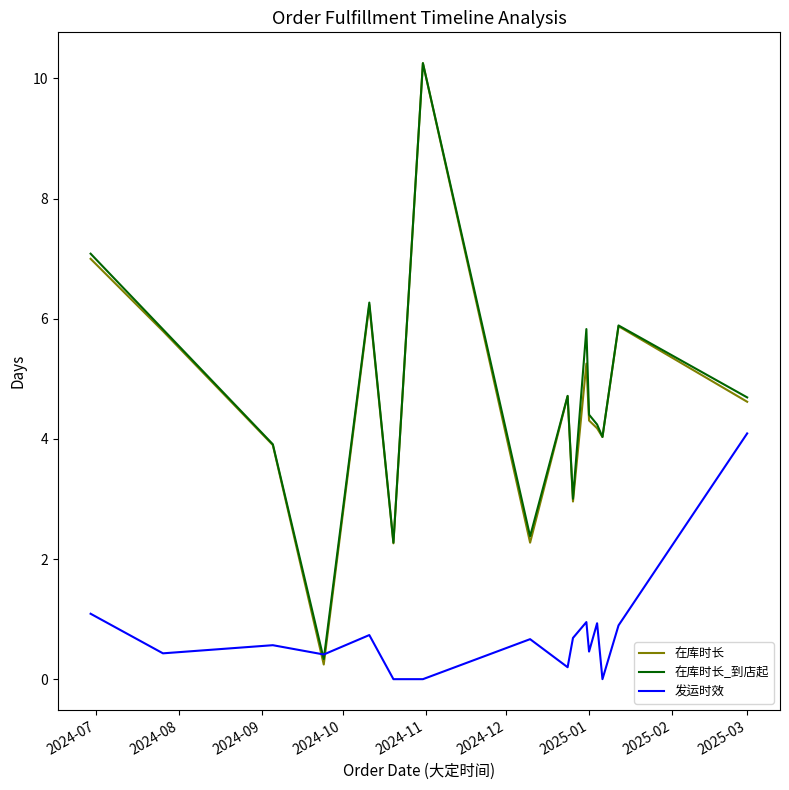

What is the maximum value shown in the chart?

10.3